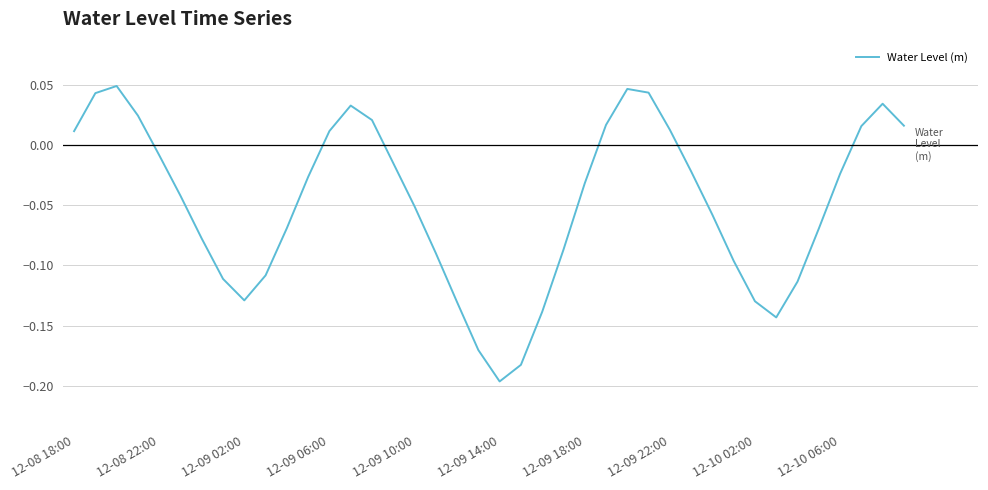

At which label does the data first exceed 0?

12-08 18:00